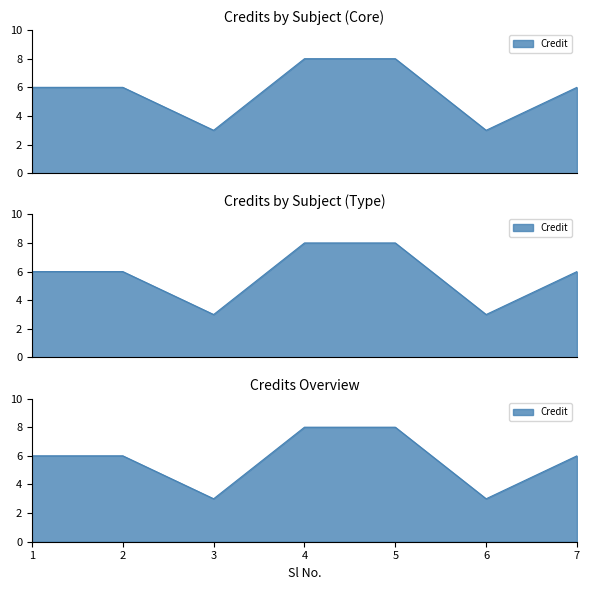

Reading left to right, extract all data points from this chart.

1=6	2=6	3=3	4=8	5=8	6=3	7=6